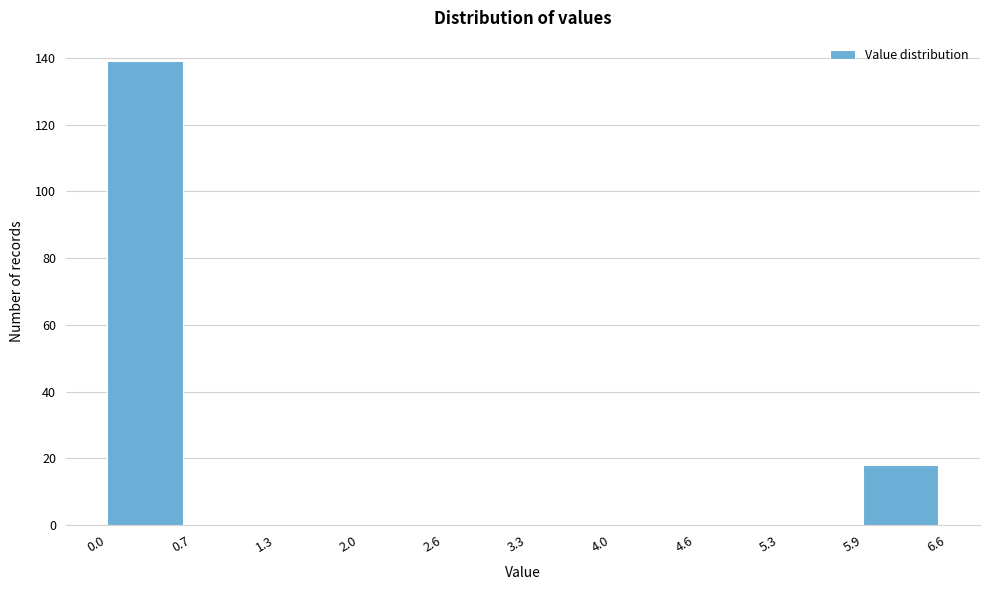

What is the height of the bar covering 0.0 to 0.7 on the x-axis? The values are not printed on the chart, so give them approximately, as read against the axis.

140